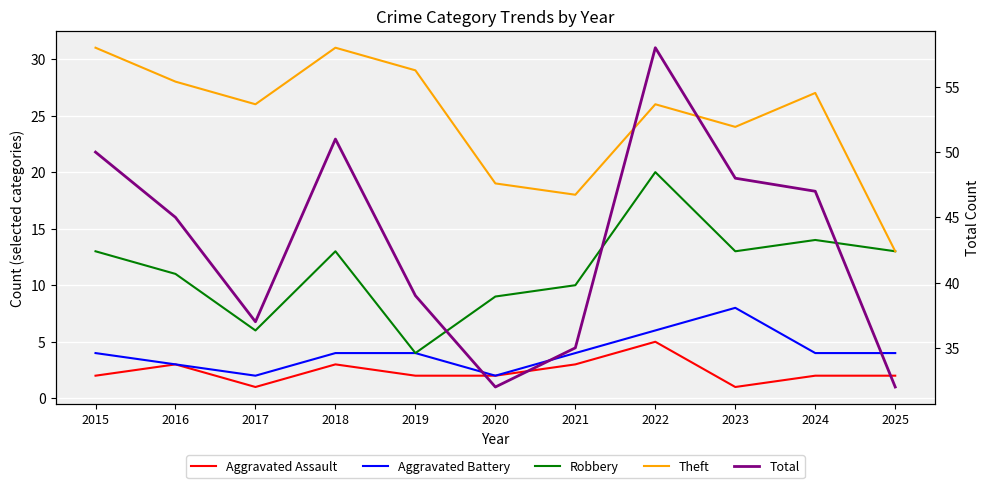

How many values in the Total series exceed 45?

5